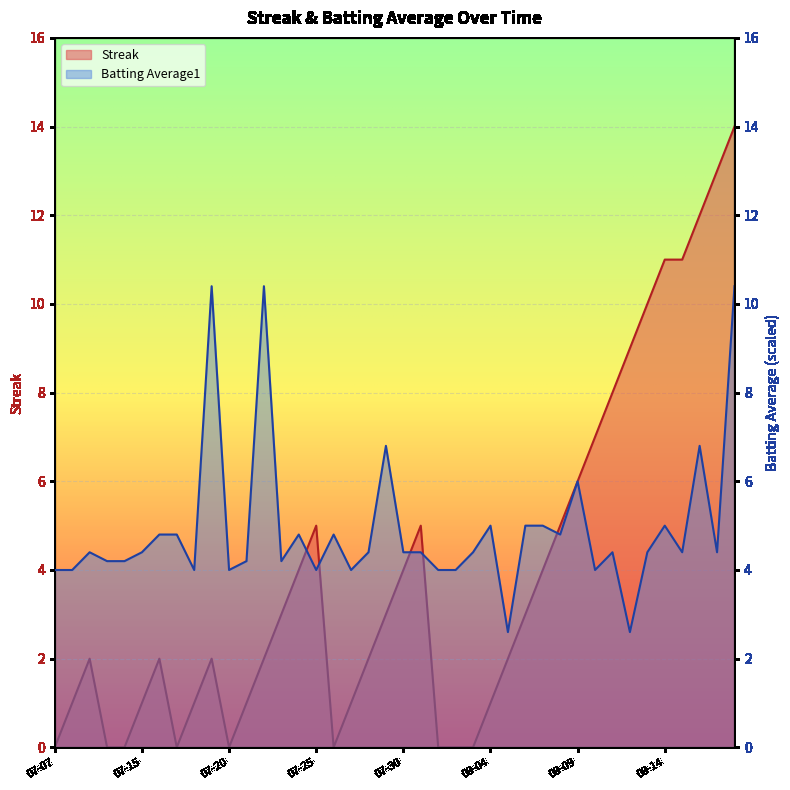

What is the maximum value for Batting Average1?

10.4